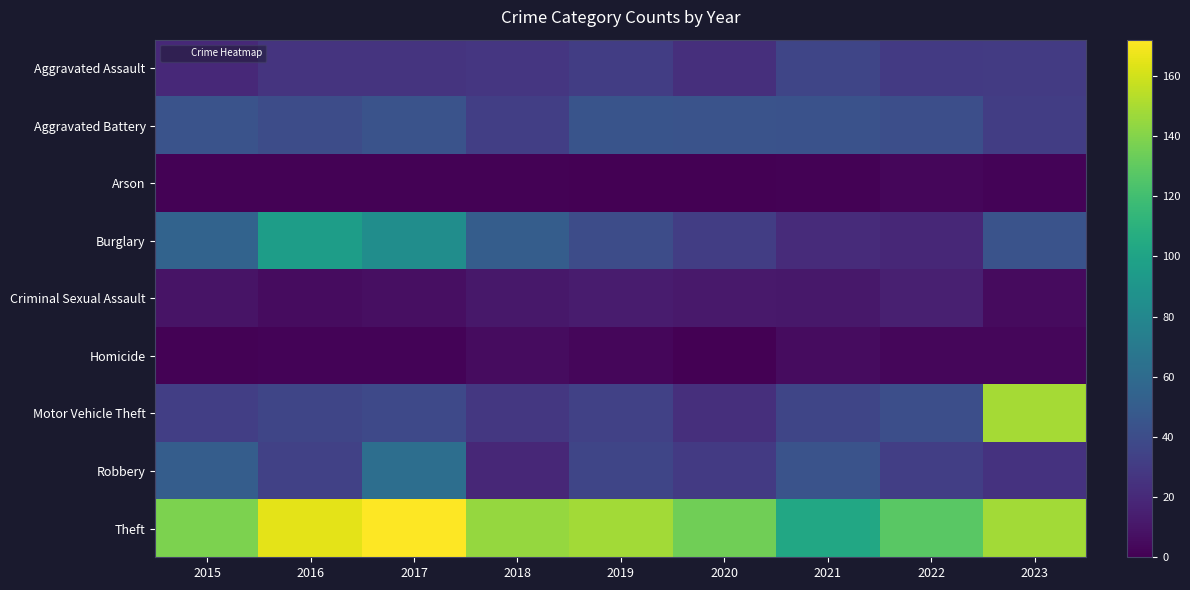

Reading left to right, what are all the values shown in this chart?

Aggravated Assault: 2015=20	2016=26	2017=26	2018=27	2019=31	2020=23	2021=36	2022=29	2023=30
Aggravated Battery: 2015=44	2016=40	2017=44	2018=32	2019=45	2020=44	2021=43	2022=41	2023=31
Arson: 2015=1	2016=1	2017=1	2018=1	2019=0	2020=0	2021=1	2022=3	2023=2
Burglary: 2015=55	2016=96	2017=84	2018=51	2019=40	2020=31	2021=21	2022=19	2023=44
Criminal Sexual Assault: 2015=9	2016=6	2017=7	2018=11	2019=13	2020=12	2021=11	2022=15	2023=5
Homicide: 2015=1	2016=2	2017=2	2018=6	2019=3	2020=0	2021=6	2022=3	2023=3
Motor Vehicle Theft: 2015=32	2016=36	2017=38	2018=28	2019=33	2020=23	2021=36	2022=41	2023=149
Robbery: 2015=51	2016=33	2017=62	2018=19	2019=36	2020=29	2021=44	2022=32	2023=25
Theft: 2015=138	2016=165	2017=172	2018=145	2019=148	2020=135	2021=103	2022=128	2023=148